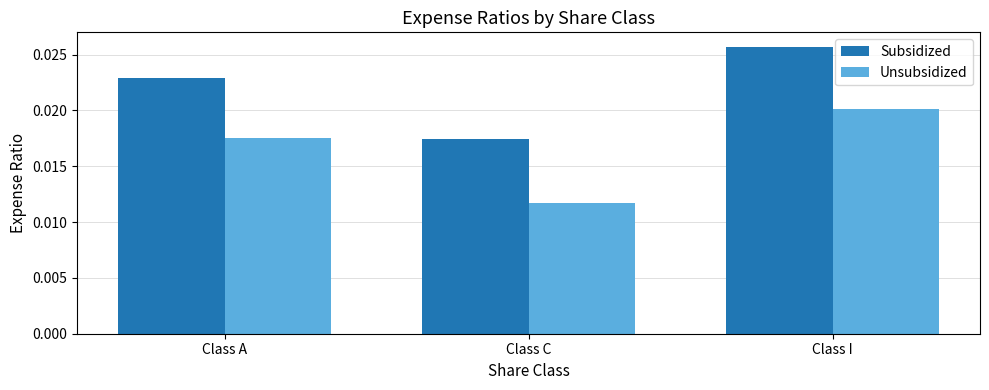

Count the Subsidized values in the range 0 to 1.

3